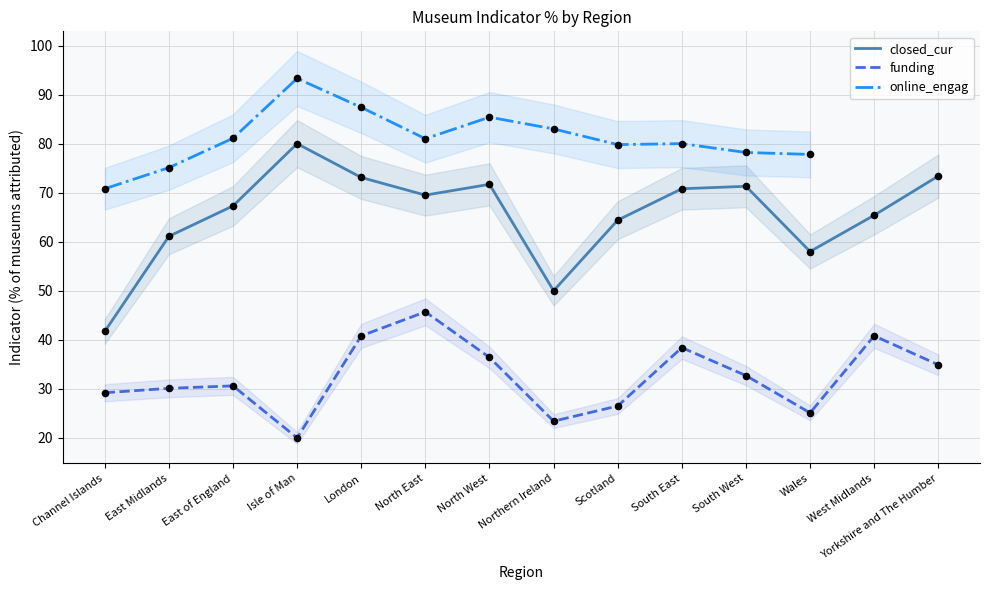

Is the value of funding at East of England greater than the value of closed_cur at Wales?

No